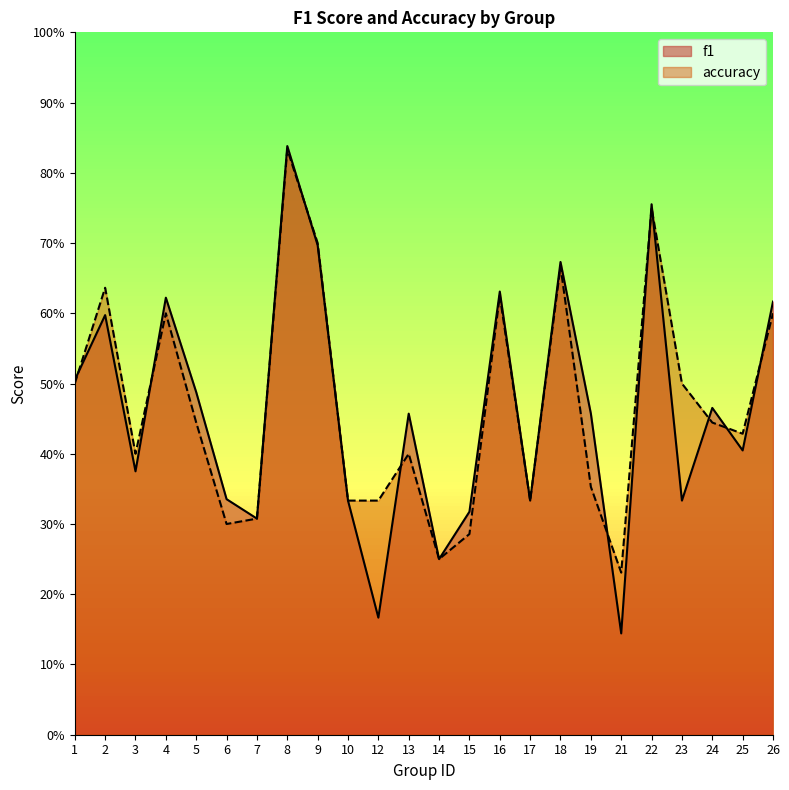

What are all the series names shown in the legend?

f1, accuracy